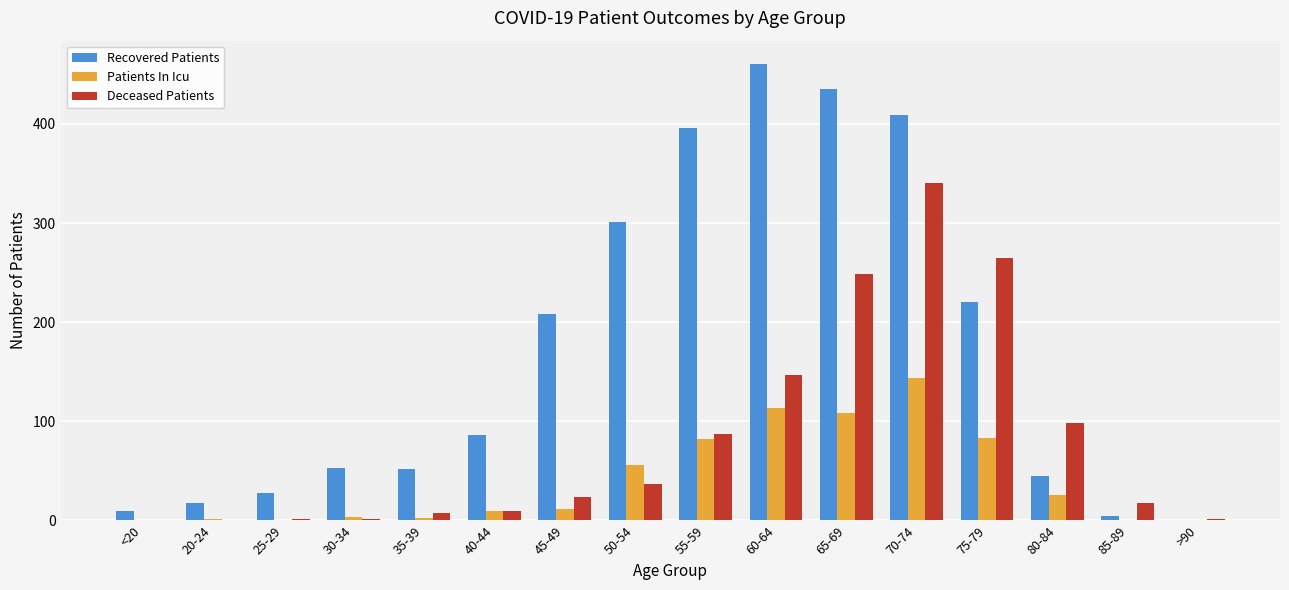

What is the spread (max minus min) of values at 60-64?

348